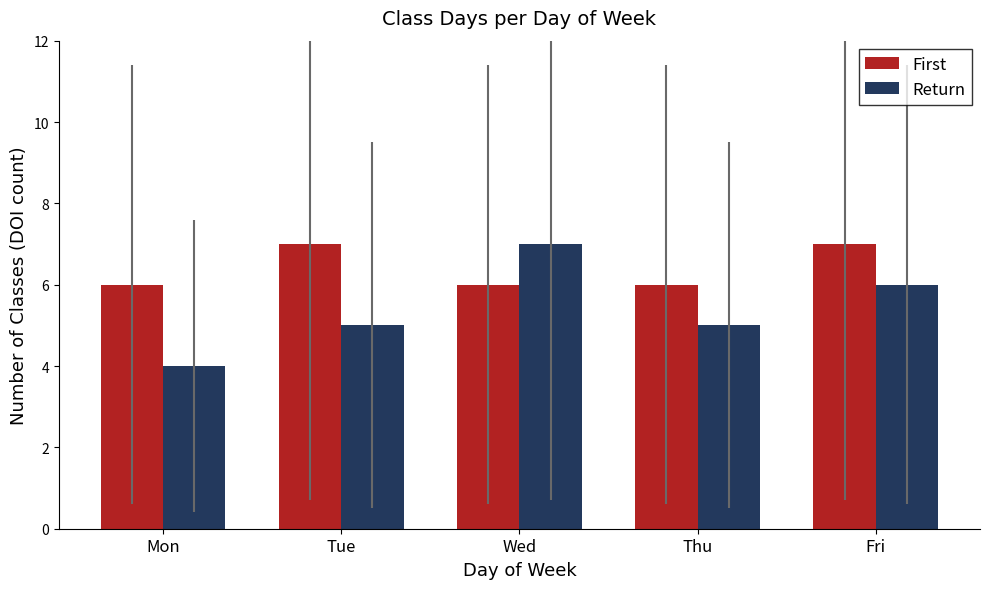

At which category does the chart reach its minimum across all series?

Mon